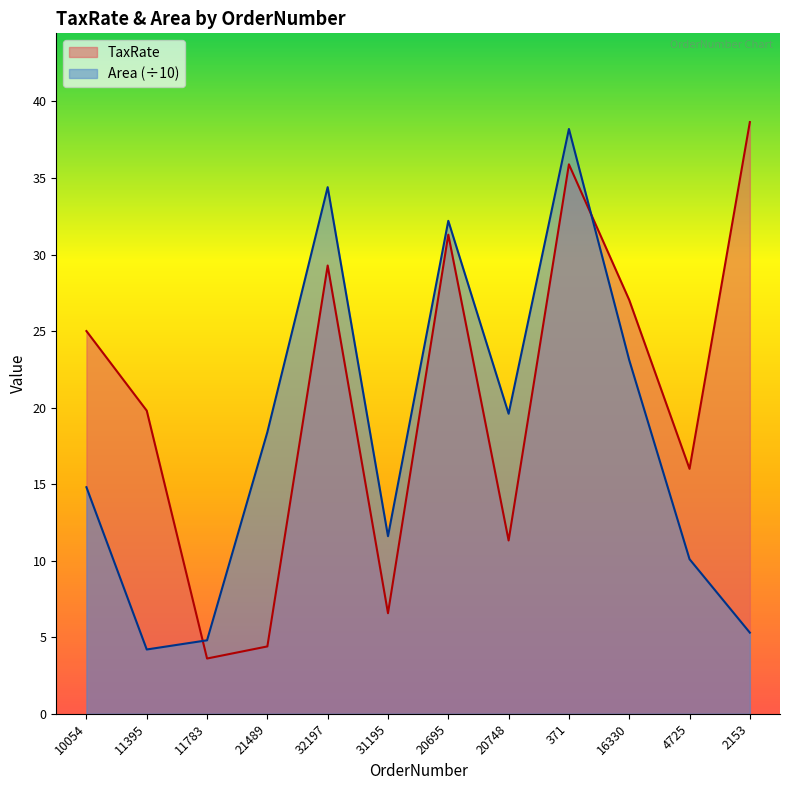

Reading right to left, what are all the values shown in this chart?

TaxRate: 2153=38.6	4725=16.0	16330=27.0	371=35.9	20748=11.3	20695=31.3	31195=6.6	32197=29.3	21489=4.4	11783=3.6	11395=19.8	10054=25.0
Area: 2153=5.3	4725=10.1	16330=23.1	371=38.2	20748=19.6	20695=32.2	31195=11.6	32197=34.4	21489=18.4	11783=4.8	11395=4.2	10054=14.8